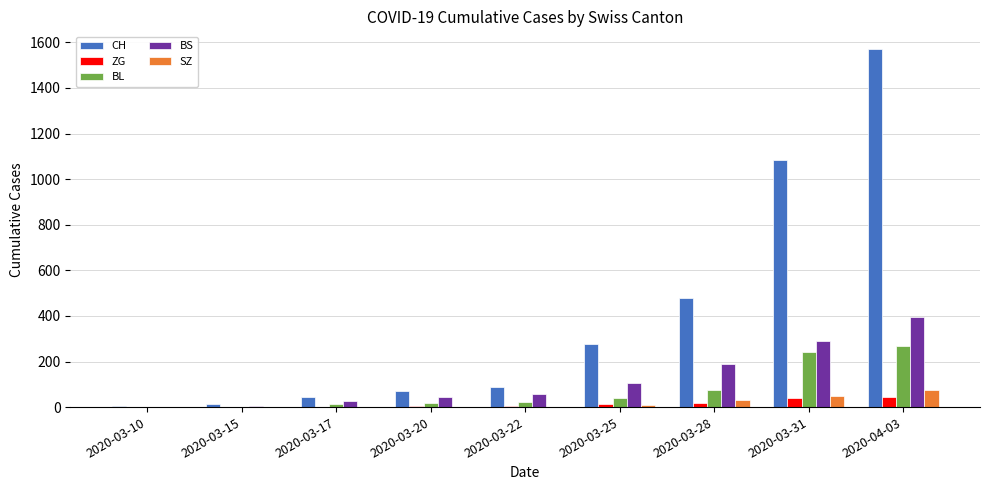

What is the sum of the SZ values at 2020-03-25 and 2020-03-10?

10